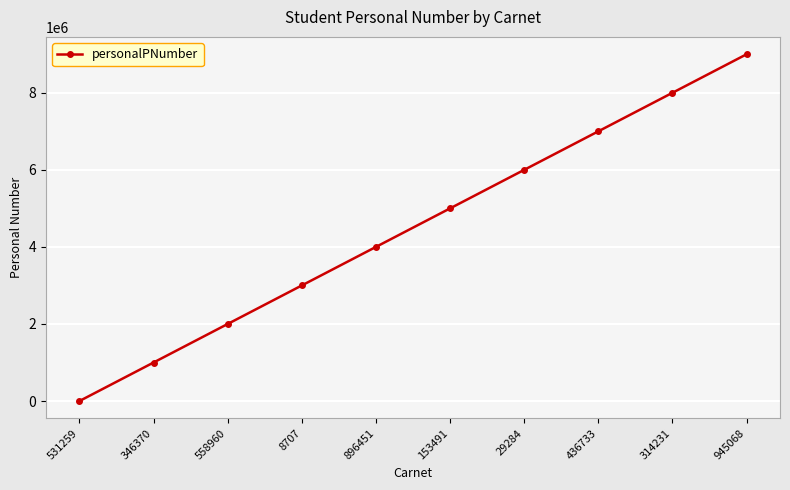

True or false: there are more than 1 points higher than both neighbors.

False